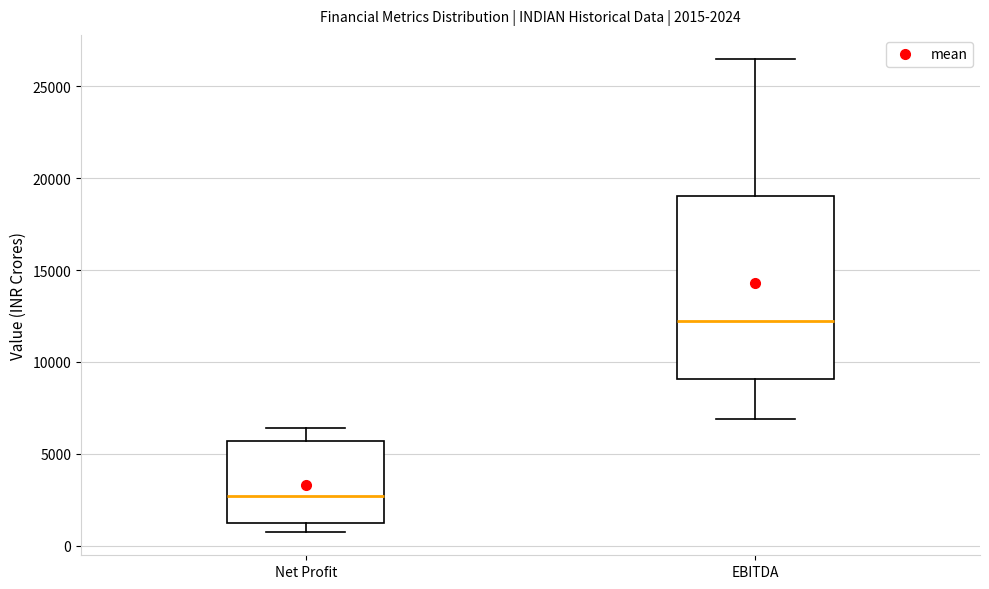

Comparing the boxes themselves (not the whiskers), which one is the tallest?

EBITDA